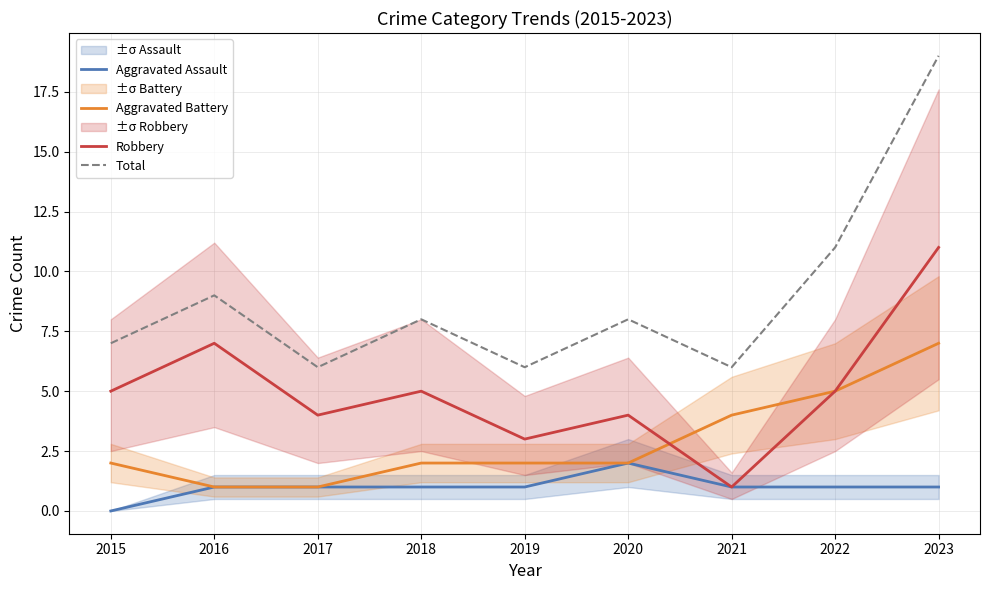

What is the difference between the highest and lowest values at 2023?

18